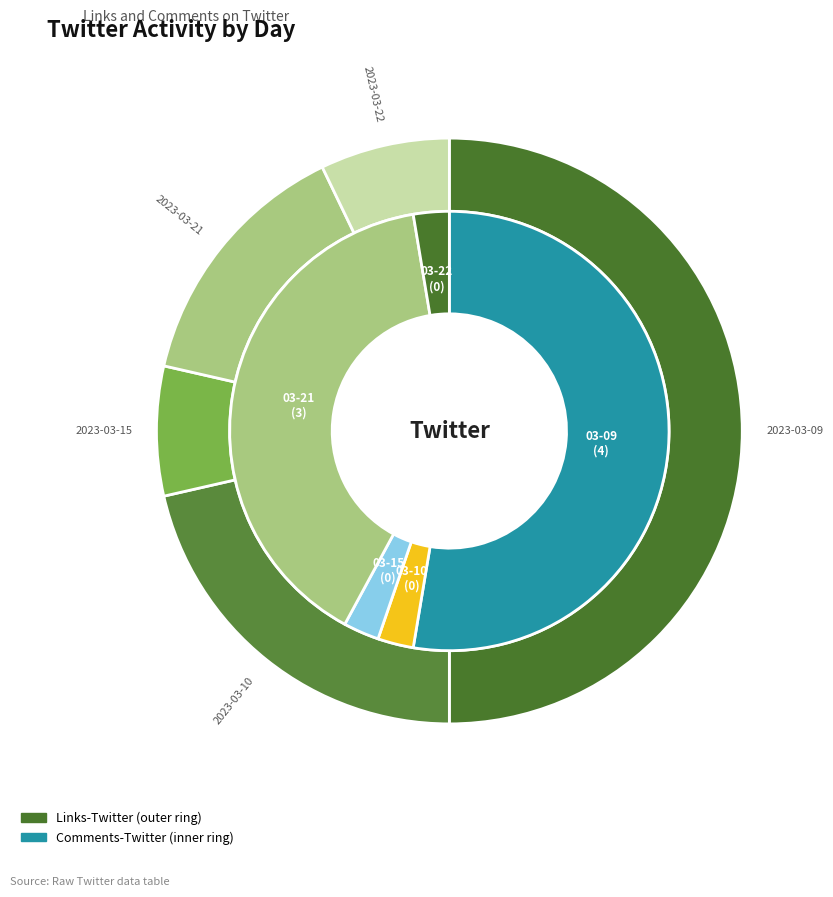

How many segments does this pie chart have?

5